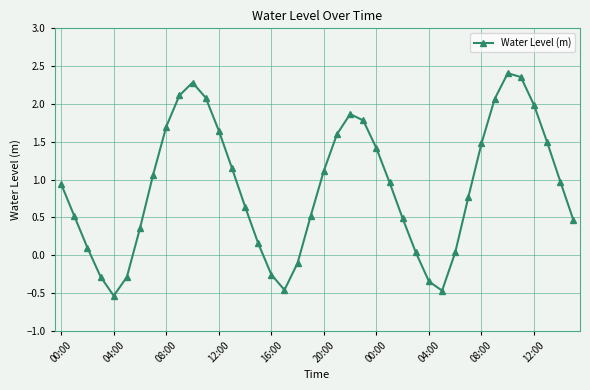

What is the sum of all values?

35.8